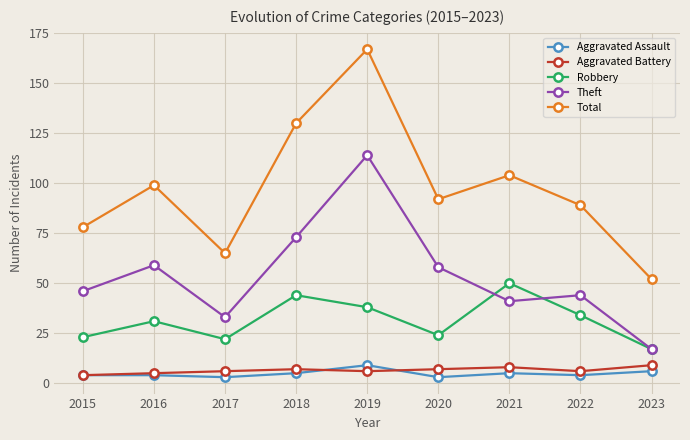

How many lines are shown in the chart?

5